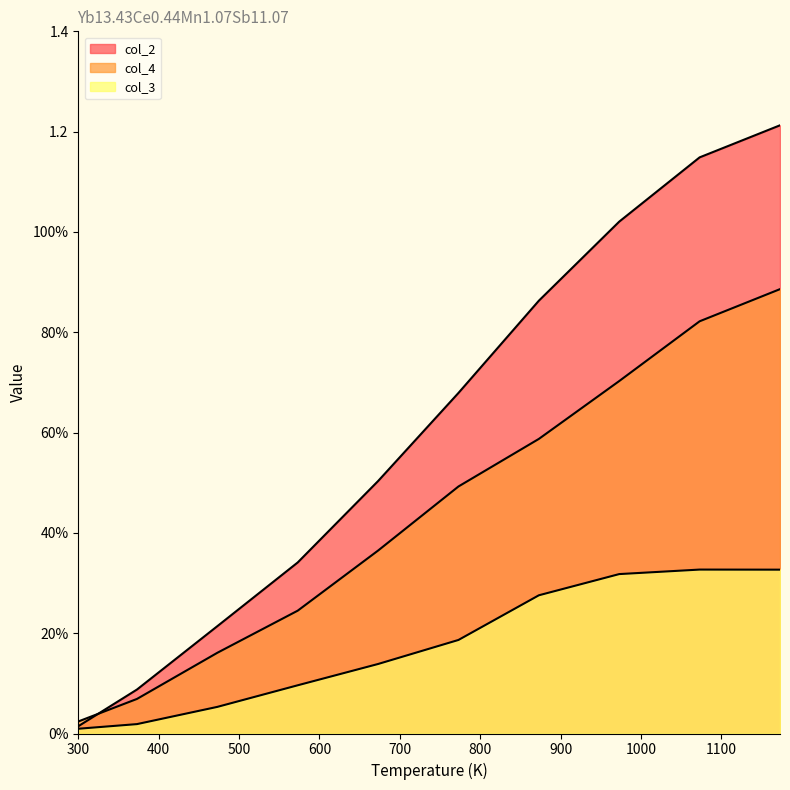

What is the value of the col_2 point at the 4th from the left?

0.3